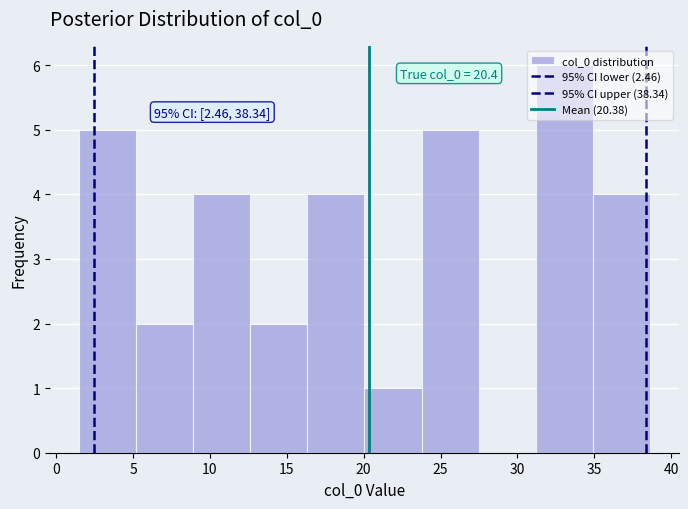

Which range on the x-axis has the tallest bar?

31.0 to 35.0